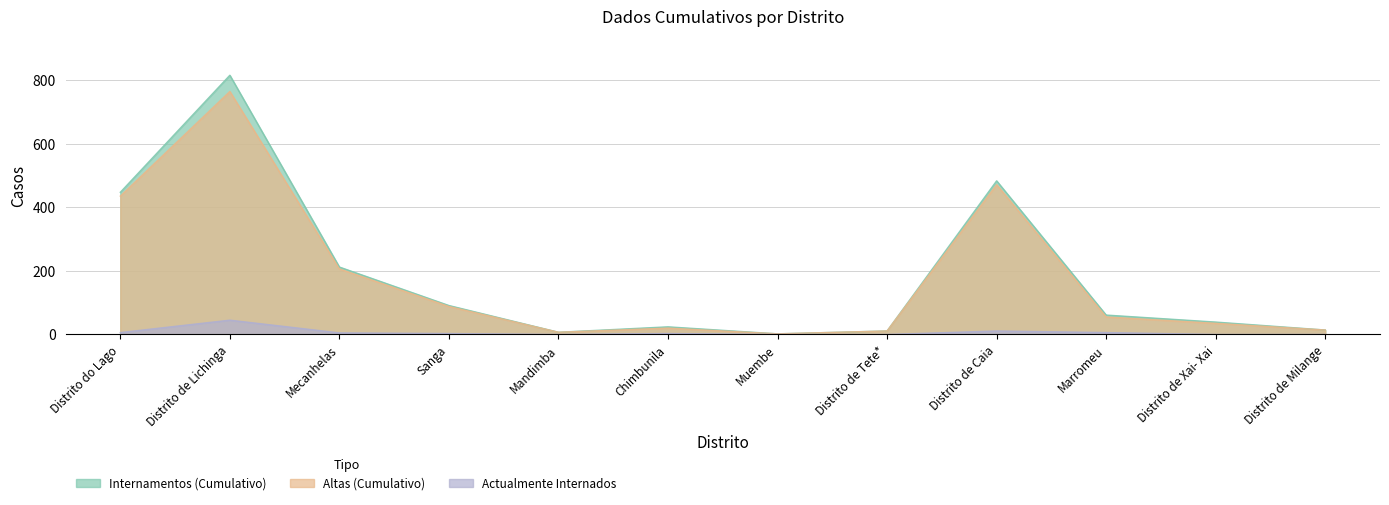

How many data points in Internamentos (Cumulativo) are less than 61?

6